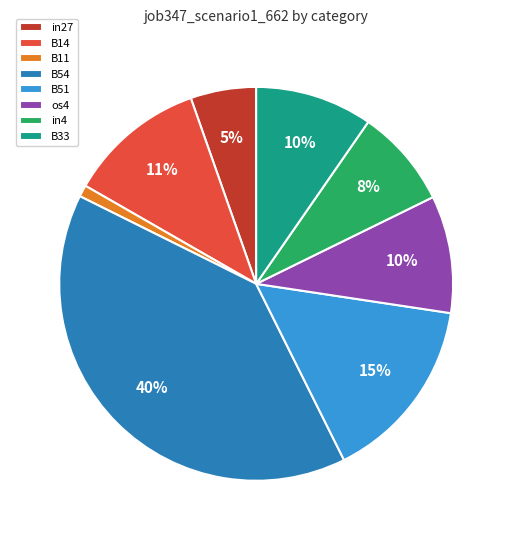

How many segments does this pie chart have?

8